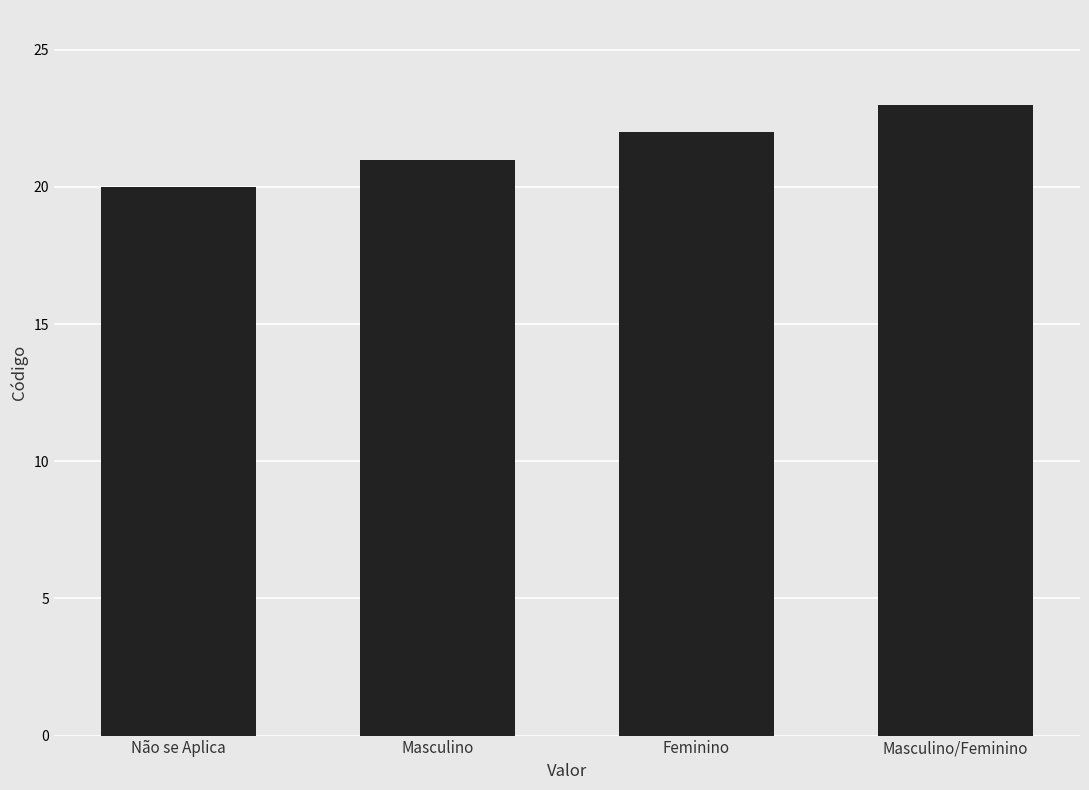

Rank the categories by value from lowest to highest.

Não se Aplica, Masculino, Feminino, Masculino/Feminino